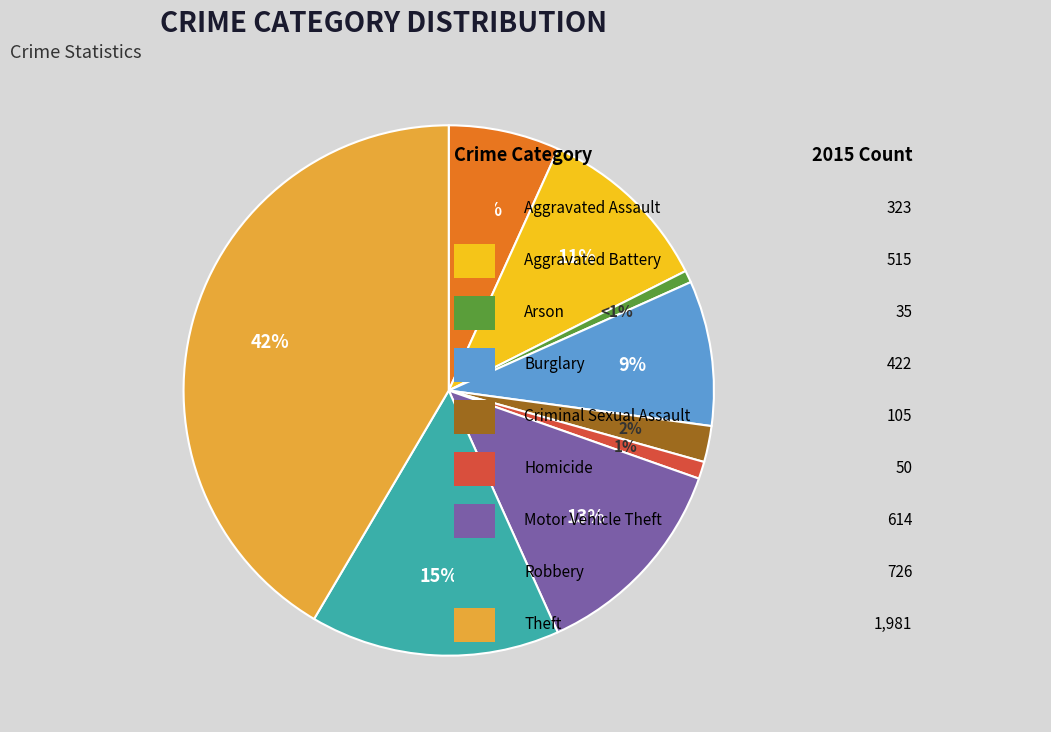

Does any single category account for the majority?

No